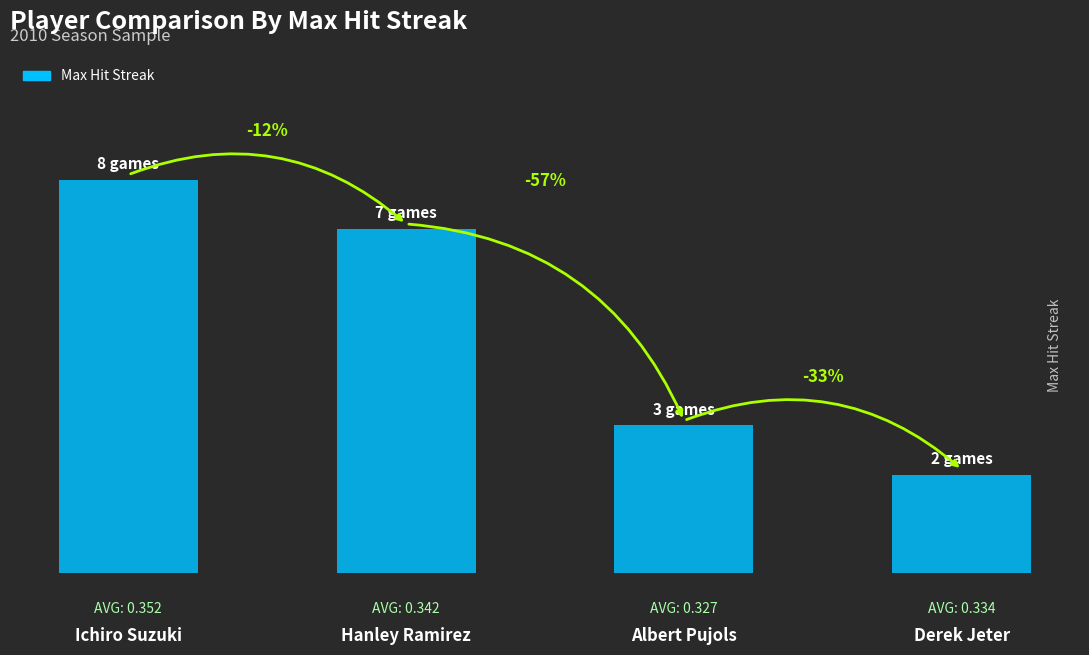

Does the chart contain any negative values?

No